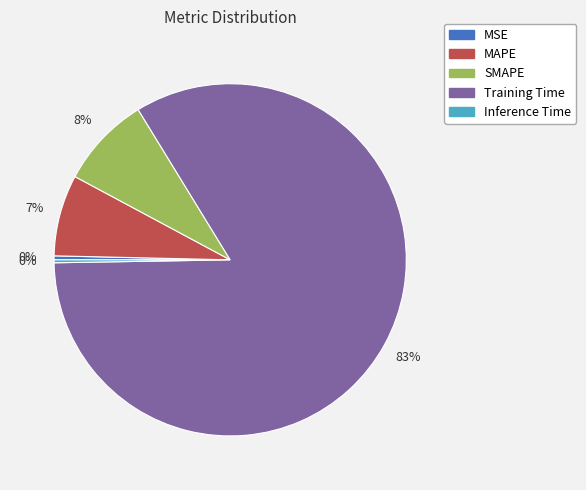

Which slice represents more than half of the pie?

Training Time